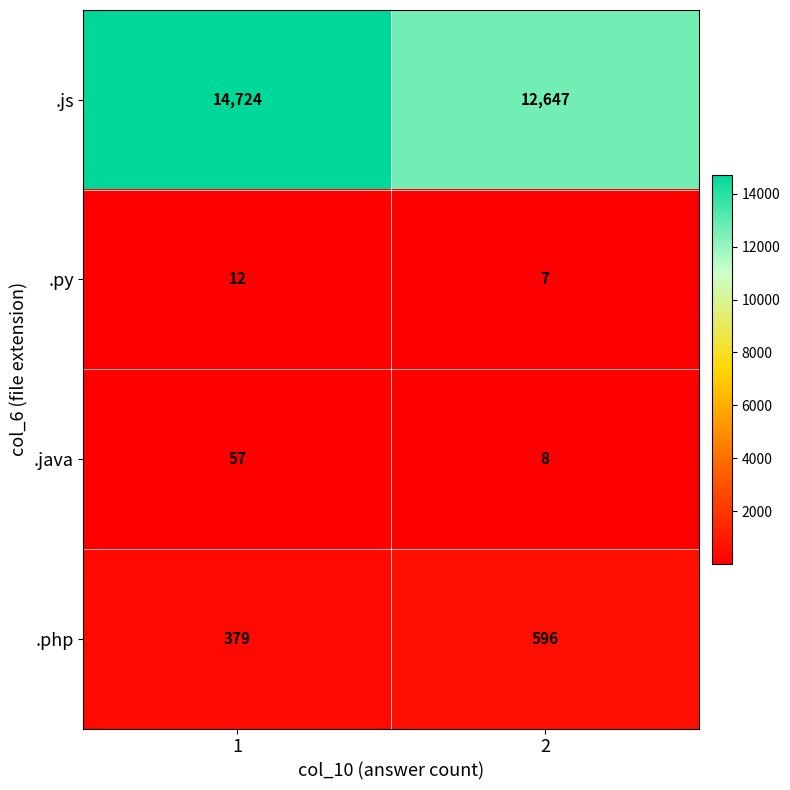

Which series has the widest spread of values?

.js